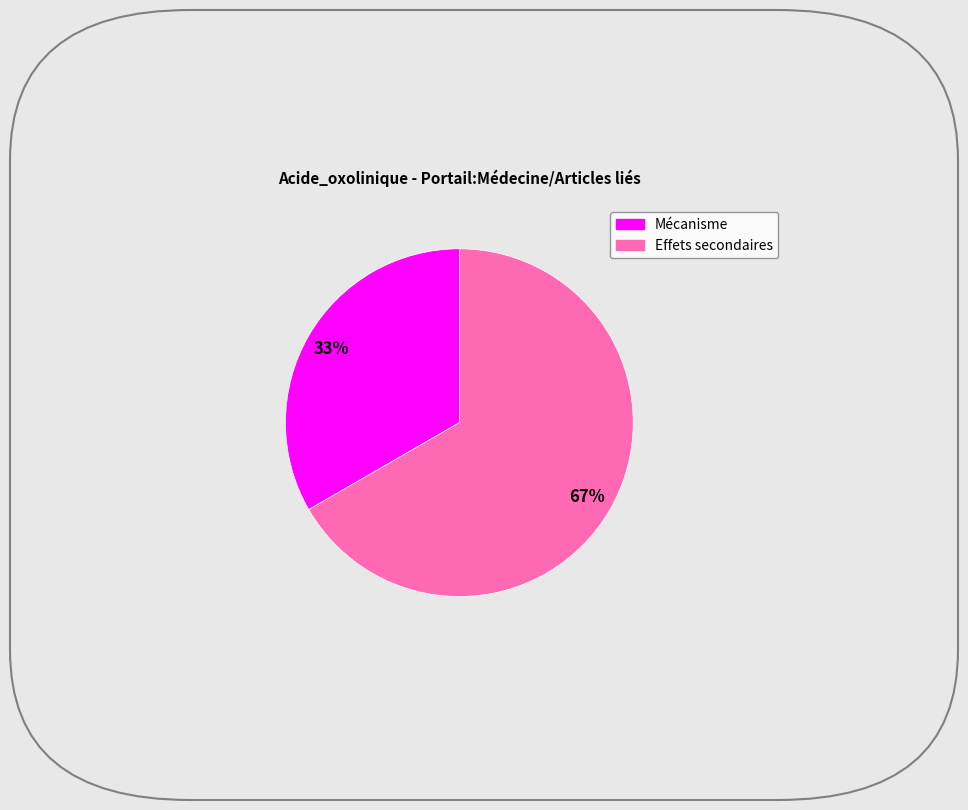

True or false: Mécanisme accounts for 44% of the total.

False